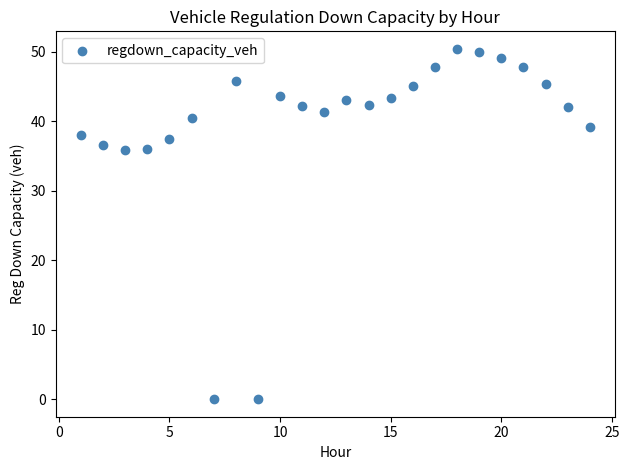

What is the range of Y values (max minus min)?

50.4